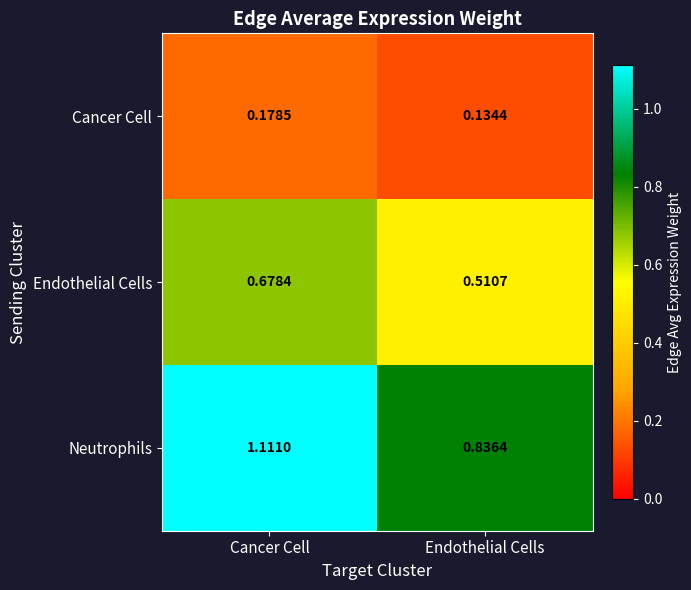

Rank the series at Cancer Cell from lowest to highest value.

Cancer Cell, Endothelial Cells, Neutrophils